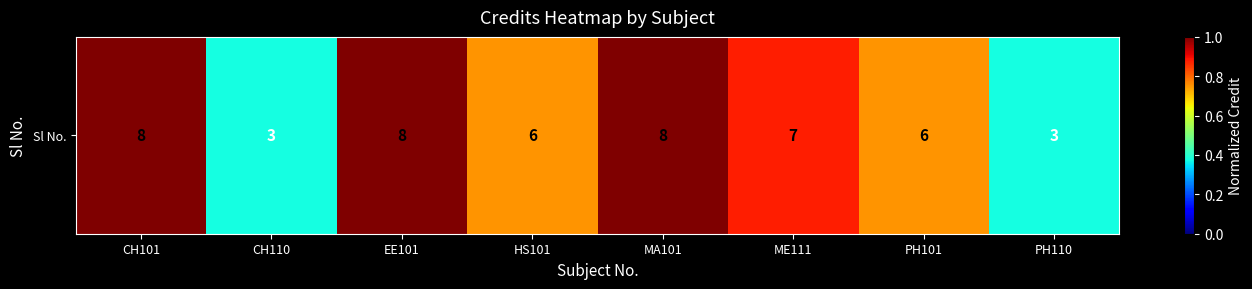

Reading right to left, what are all the values shown in this chart?

0.4	0.8	0.9	1.0	0.8	1.0	0.4	1.0